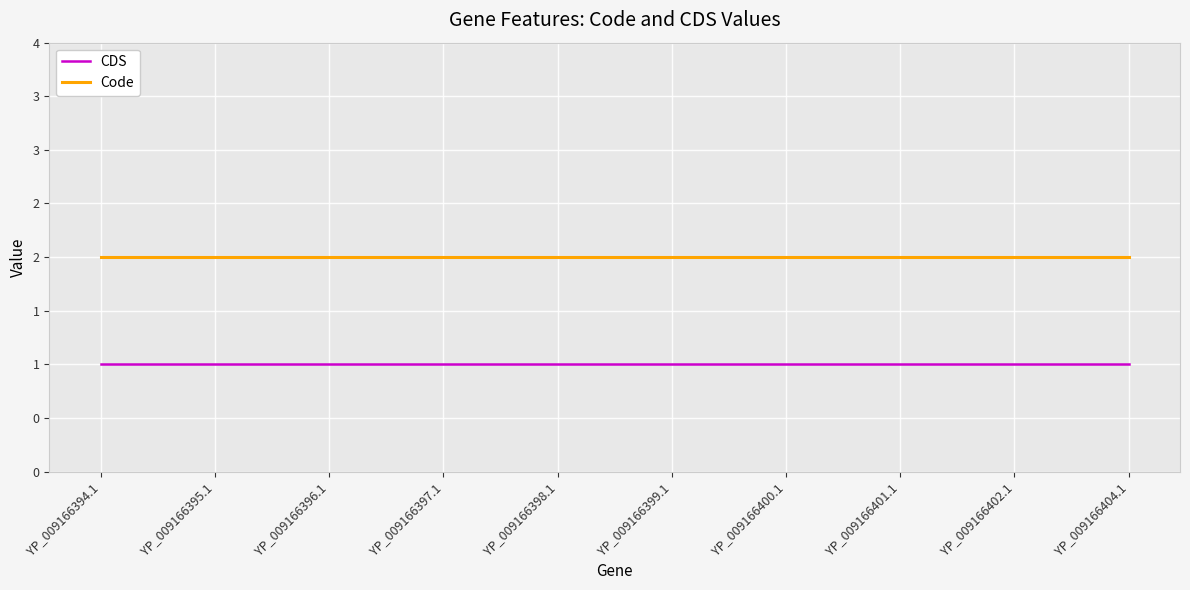

What are all the series names shown in the legend?

CDS, Code